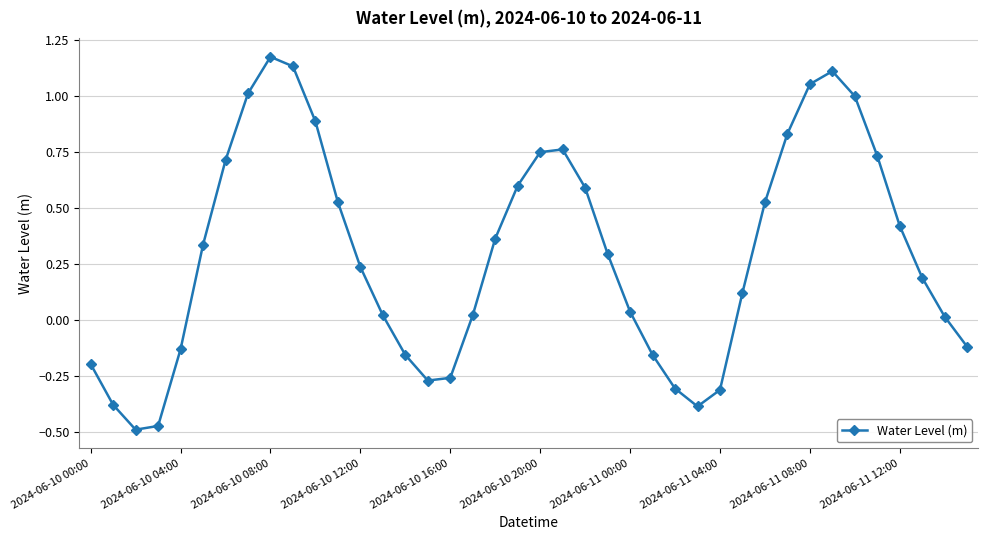

What is the difference between the maximum and minimum values?

1.7